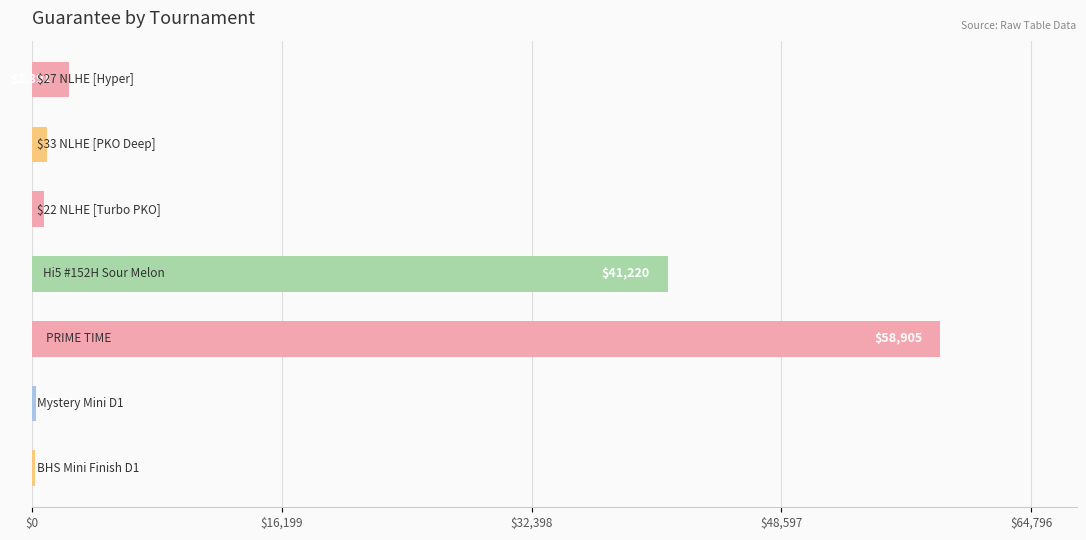

What is the sum of all values?

104691